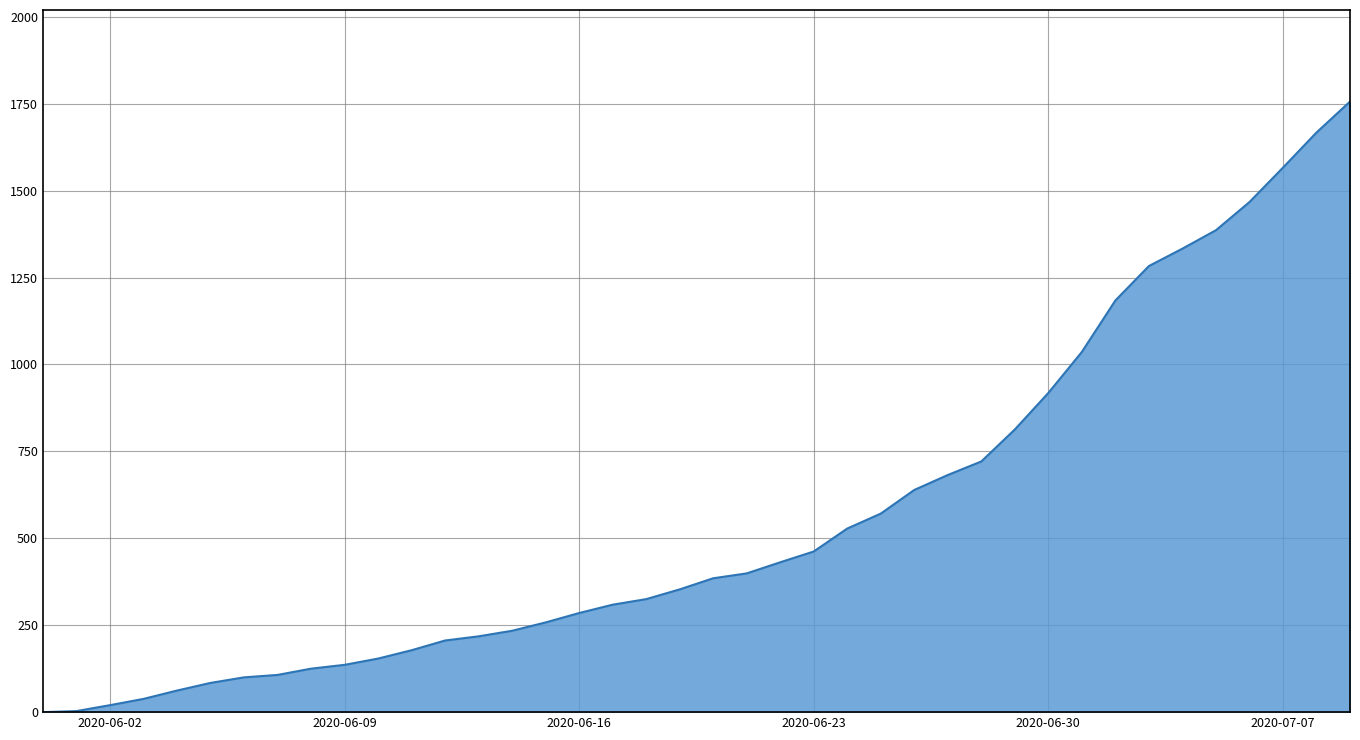

What is the greatest value displayed?

1756